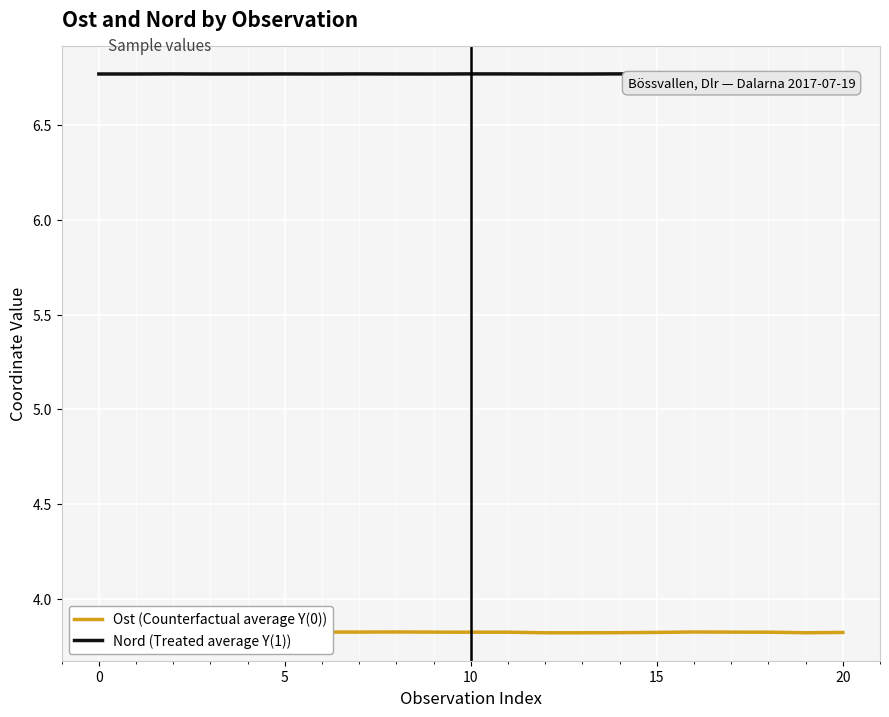

Which series has the largest total across all categories?

Nord (Treated average Y(1))